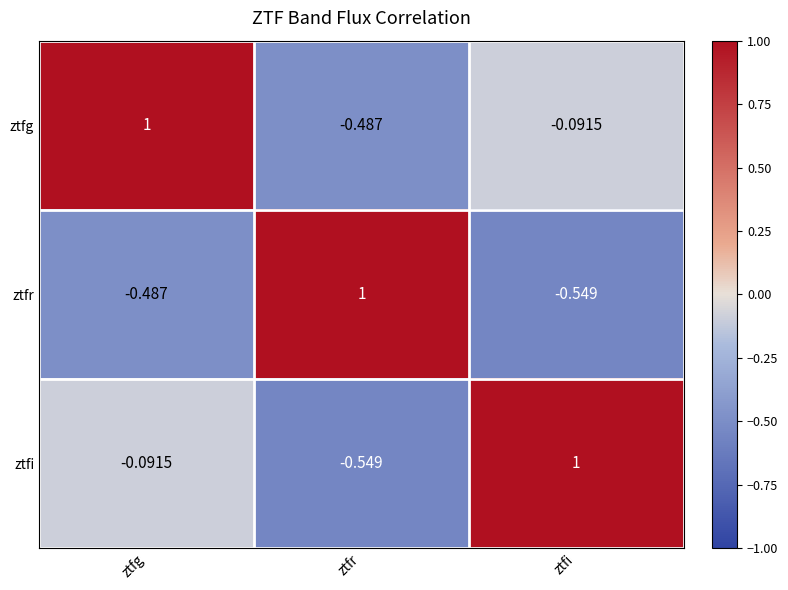

Which category has the lowest value in the ztfi series?

ztfr